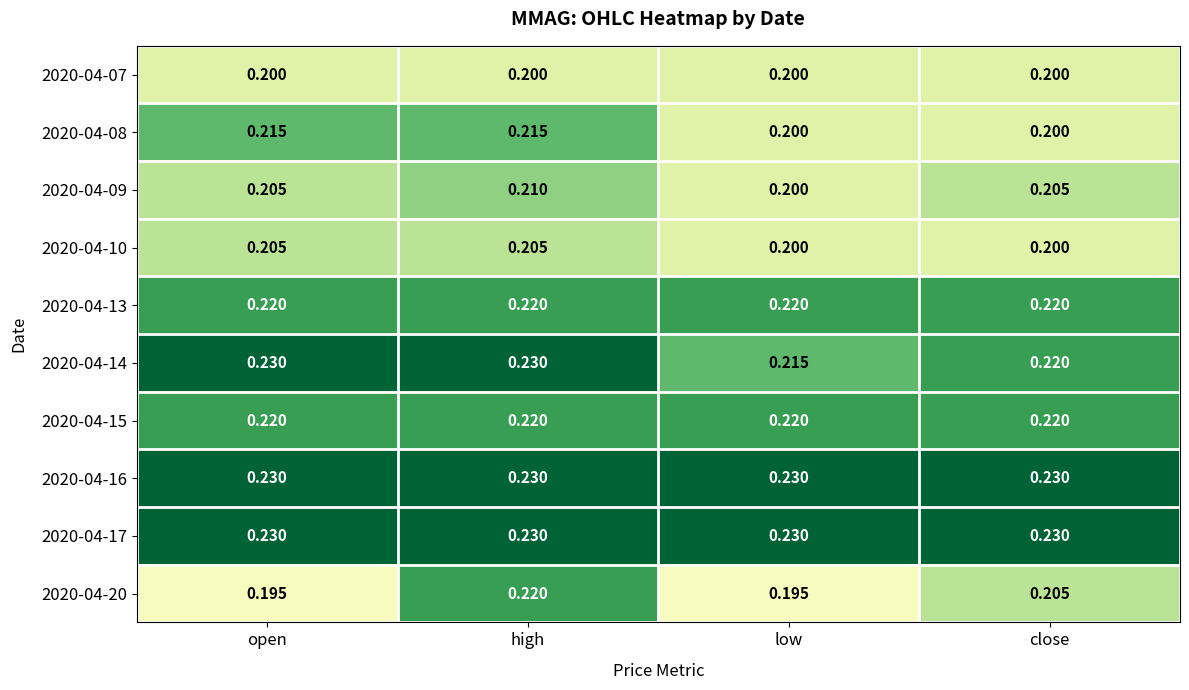

How many distinct data groups are displayed?

10